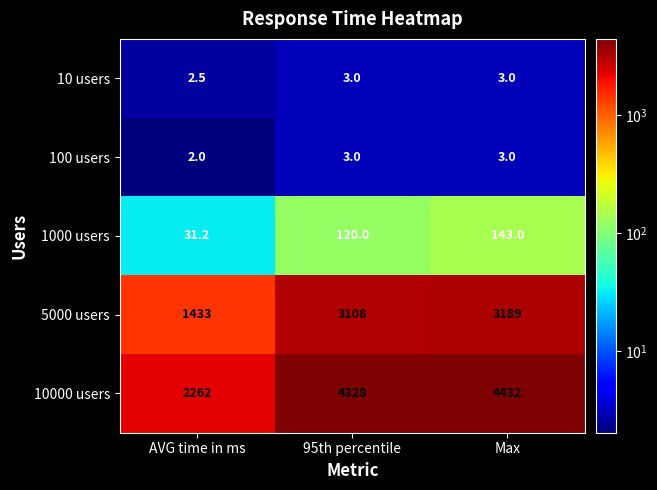

Rank the categories by 1000 users value from lowest to highest.

AVG time in ms, 95th percentile, Max